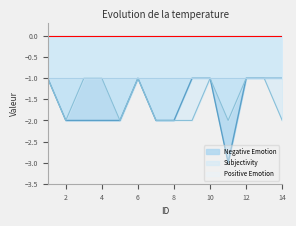

Reading left to right, transcribe all the data shown in this chart.

Negative Emotion: -1	-2	-2	-2	-2	-1	-2	-2	-1	-1	-3	-1	-1	-1
Subjectivity: -1	-2	-1	-1	-2	-1	-2	-2	-2	-1	-2	-1	-1	-2